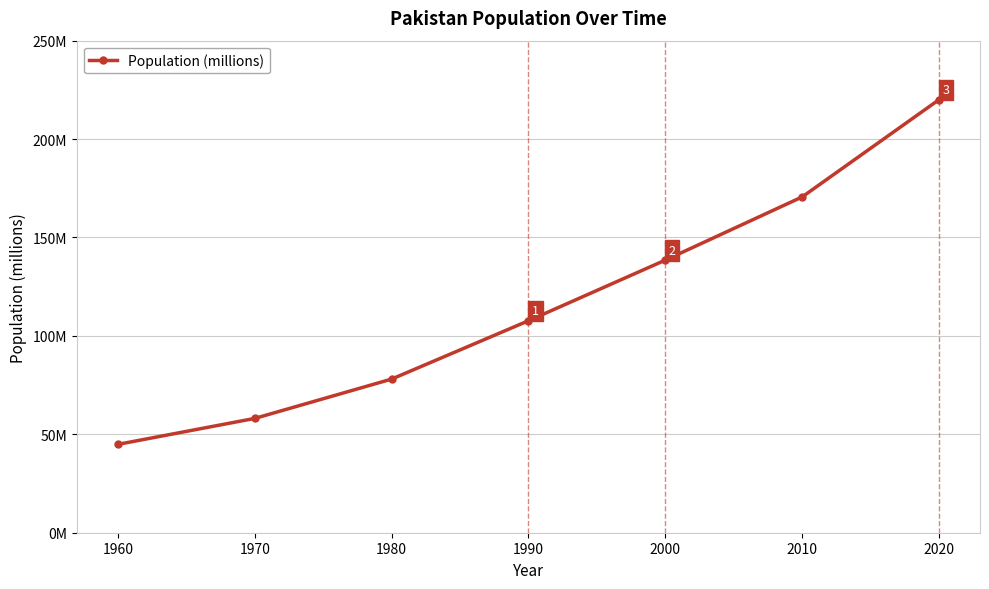

At which label is the value closest to 132?

2000